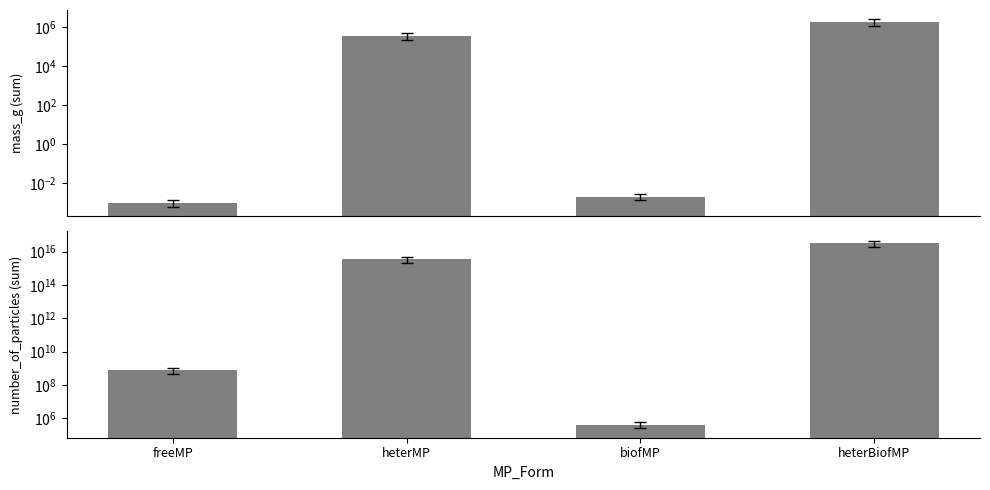

What is the label of the 1st bar from the left?

freeMP